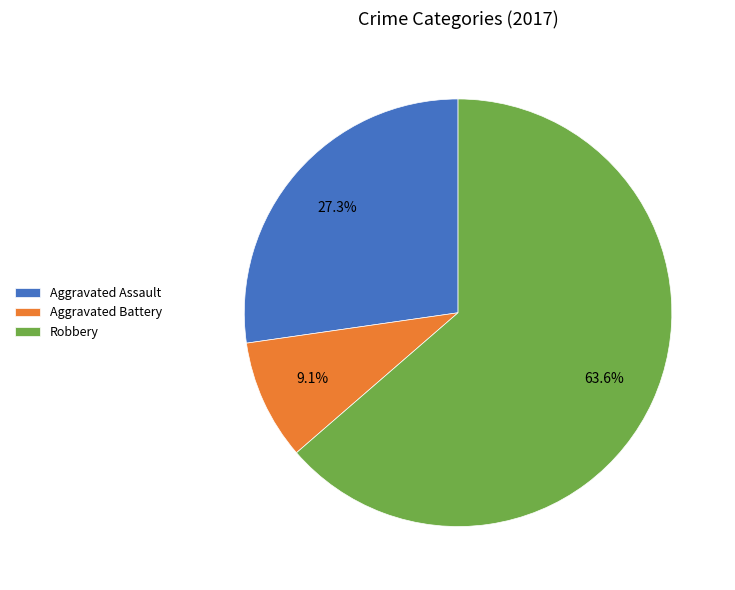

Count the number of slices in the pie.

3